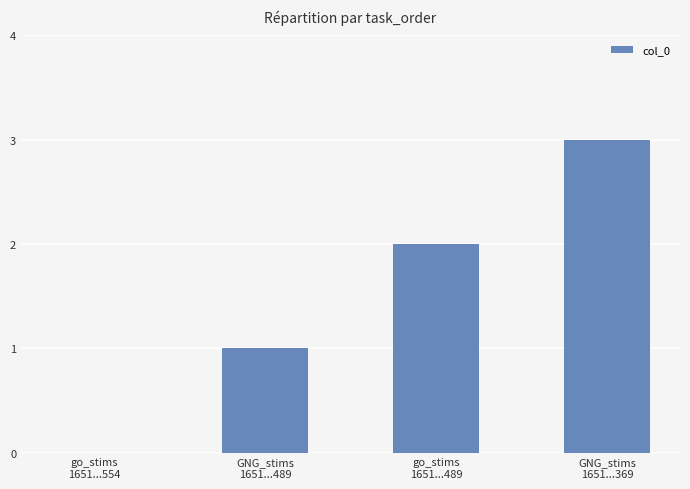

What is the greatest value displayed?

3